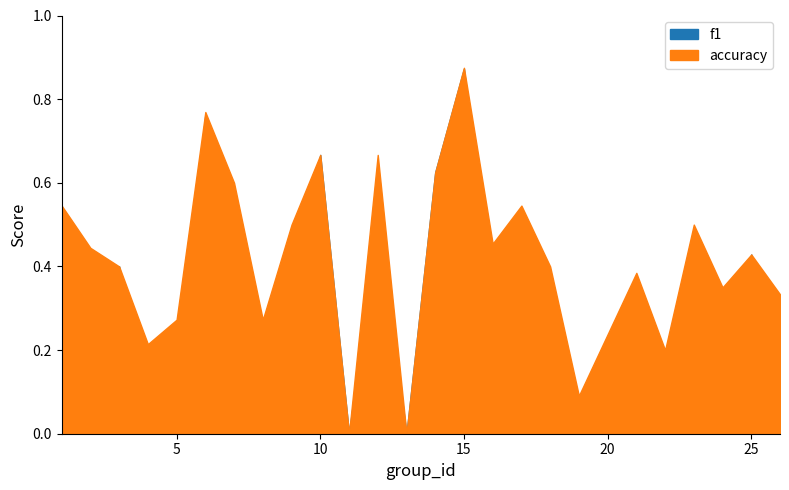

What is the difference between the maximum and second lowest values in the f1 series?

0.9